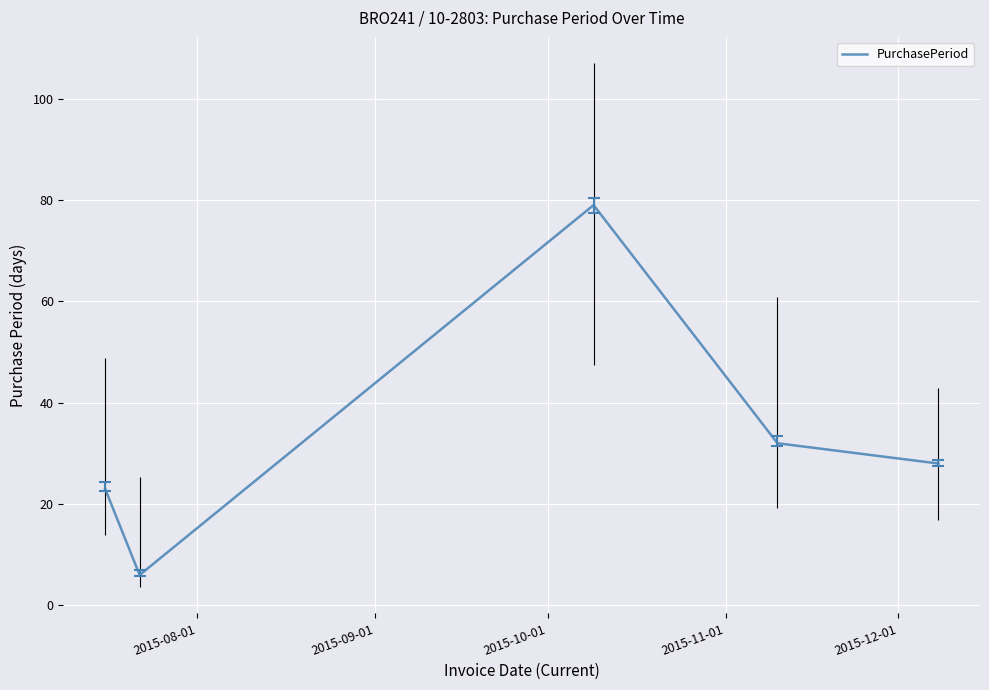

How many interior local peaks (higher than both neighbors) does the data have?

1